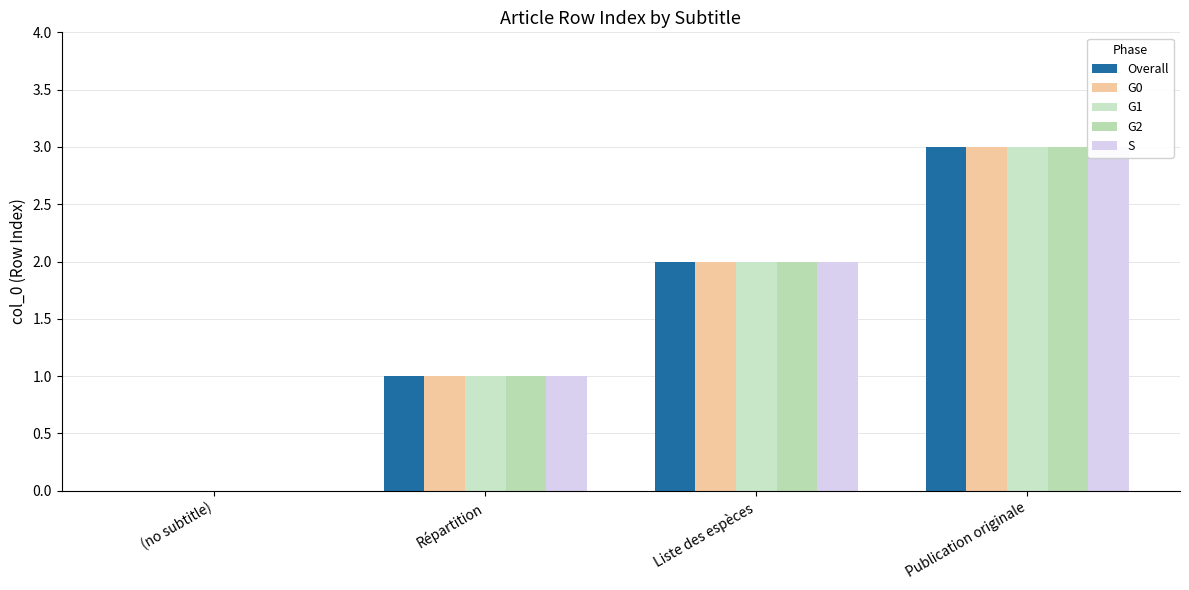

How many values in Overall are above zero?

3